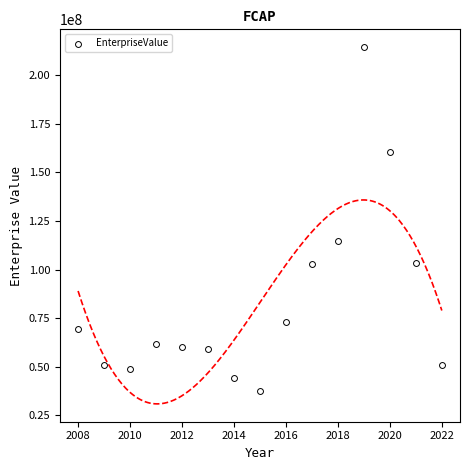

What Y value in the scatter plot is closest to 126039497?

114570366.6